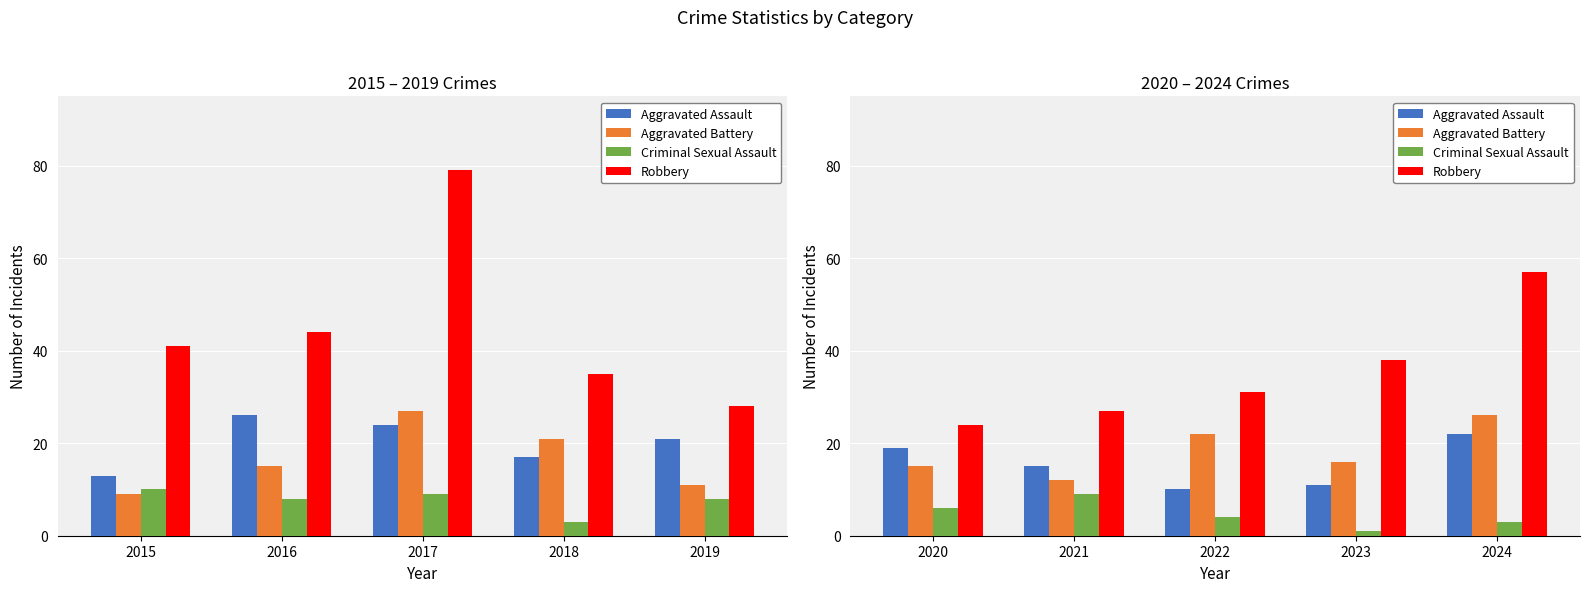

How many values in the Aggravated Assault series exceed 15?

2